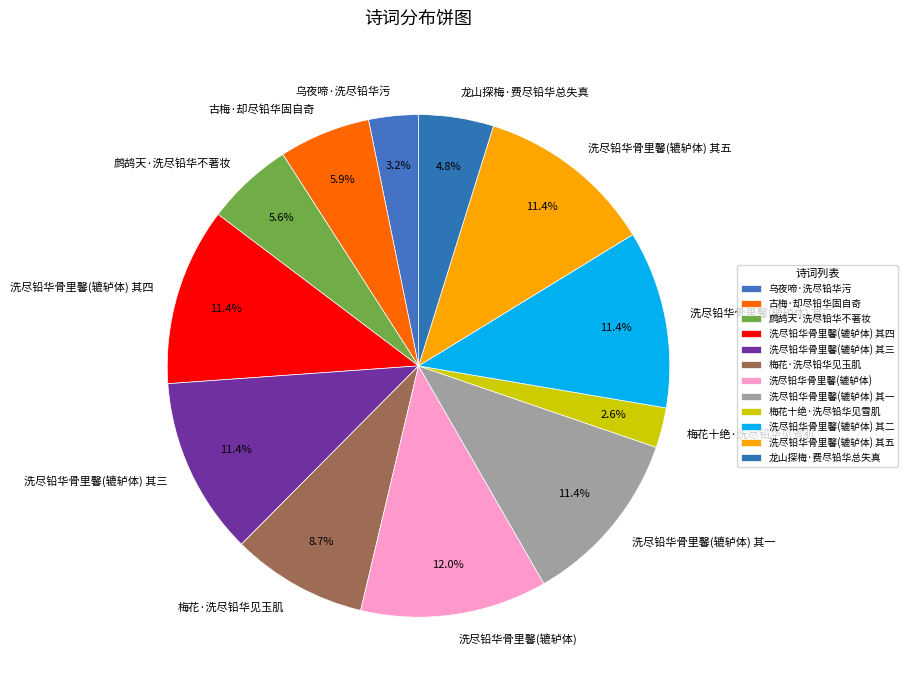

What is the largest slice in the pie chart?

洗尽铅华骨里馨(辘轳体)